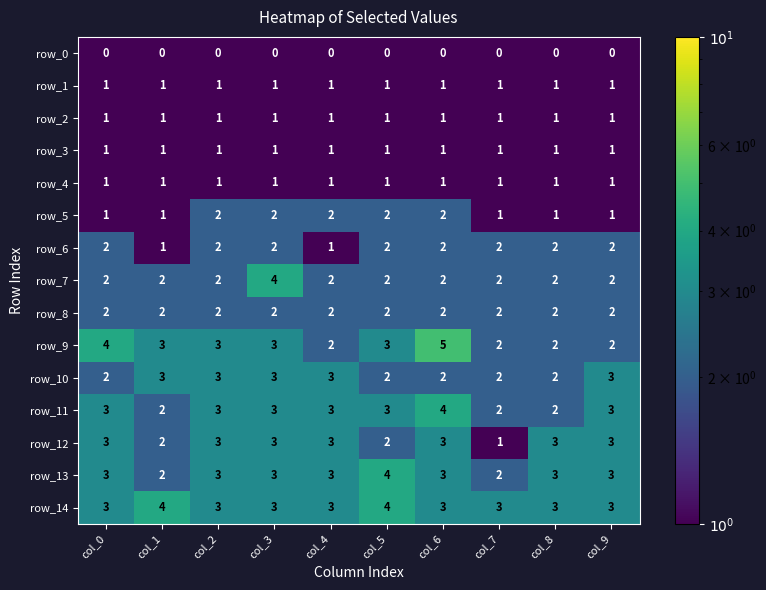

Which category has the highest value across all series?

col_6